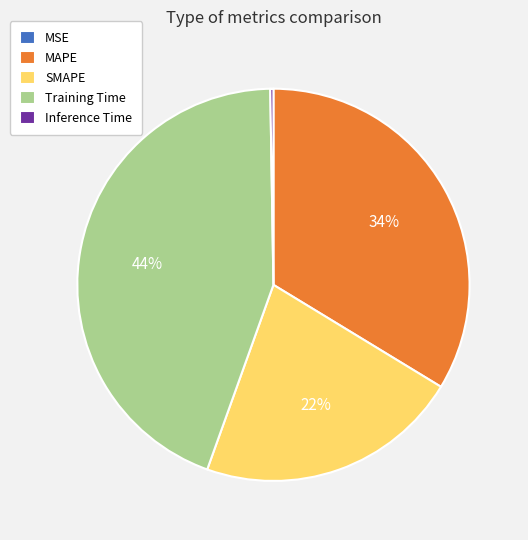

True or false: Training Time accounts for 44% of the total.

True